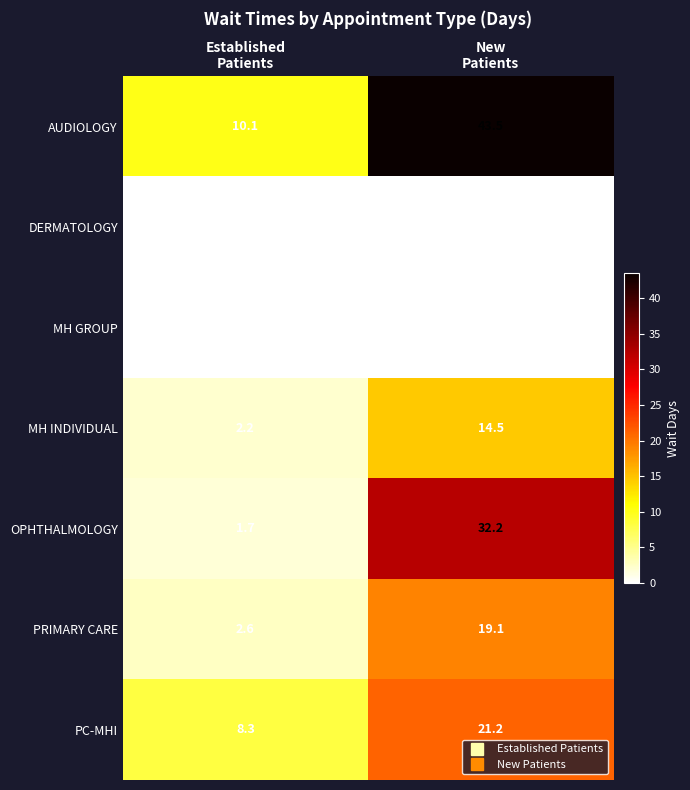

True or false: MH GROUP has a value of 0.0 at Established Patients.

True